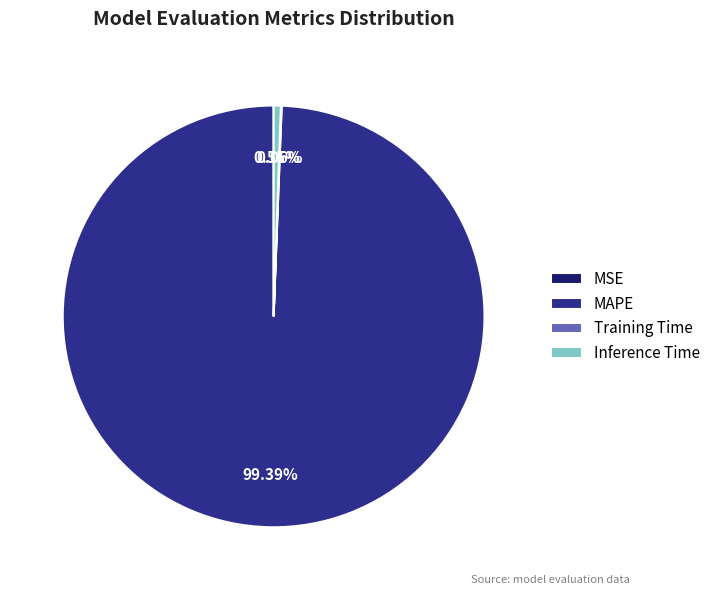

Which category has the biggest portion of the pie?

MAPE